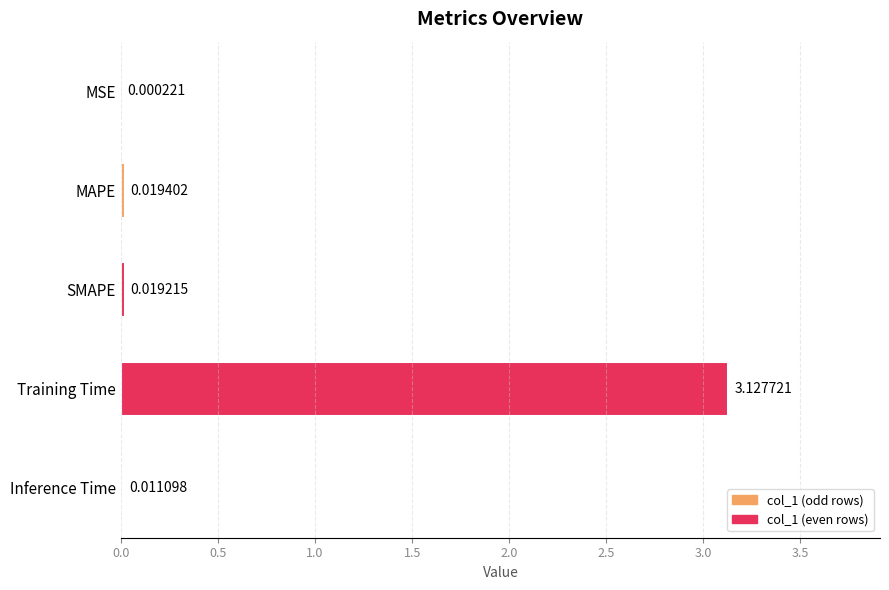

Which has a higher value, Inference Time or MSE?

Inference Time